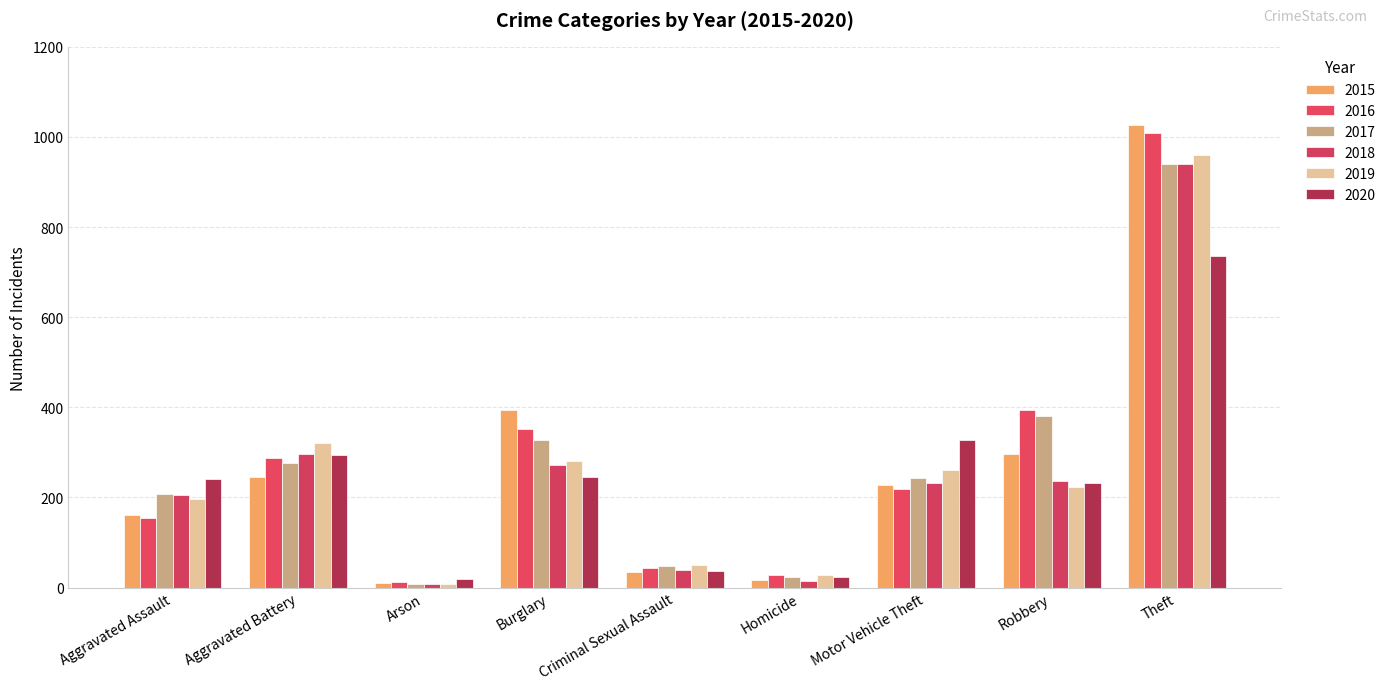

What is the minimum value for 2020?

20